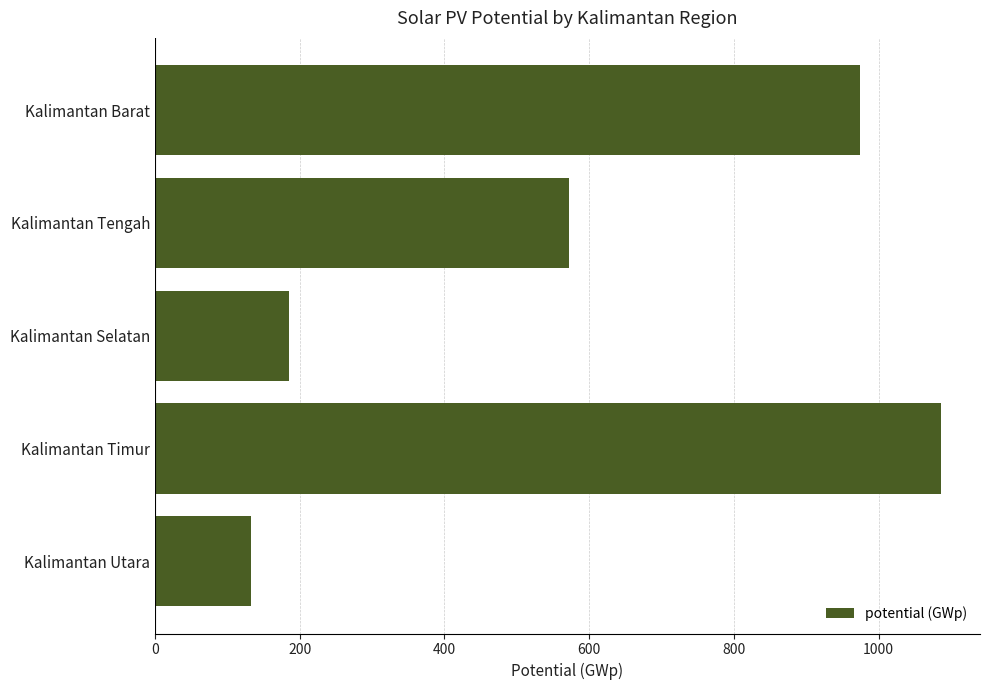

Which label corresponds to the largest value in the chart?

Kalimantan Timur